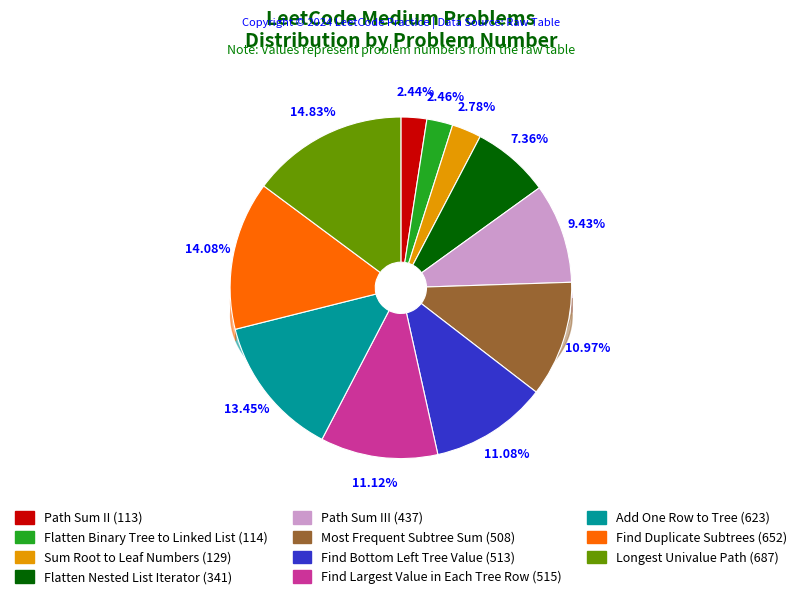

To the nearest percent, what is the average slice percentage?

9%